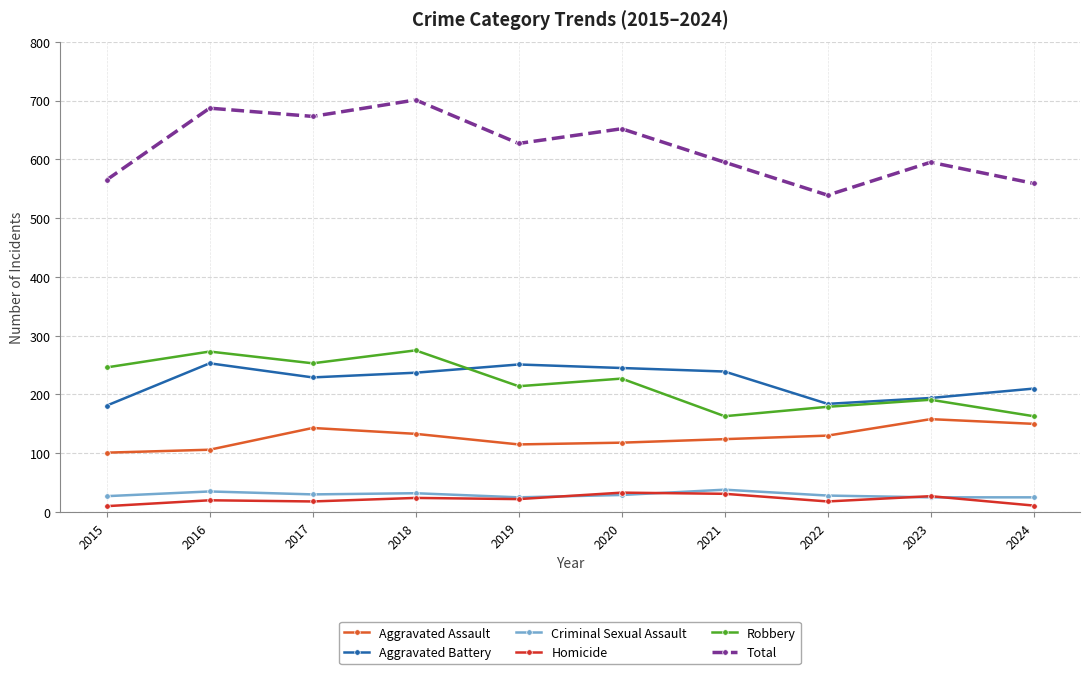

The value of Homicide at 2022 is 18. True or false?

True